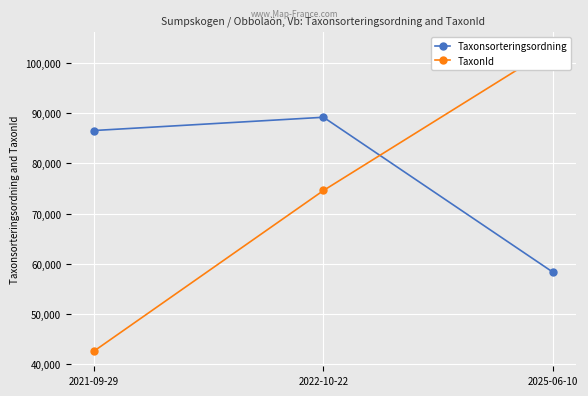

How many lines are shown in the chart?

2